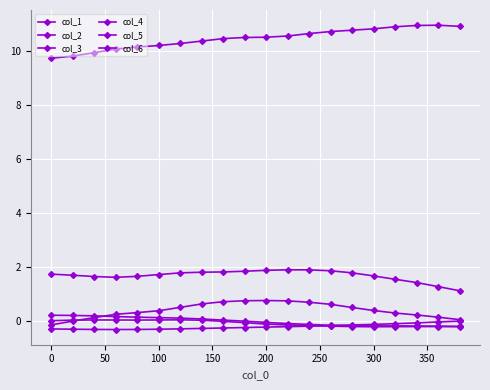

How many lines are shown in the chart?

6